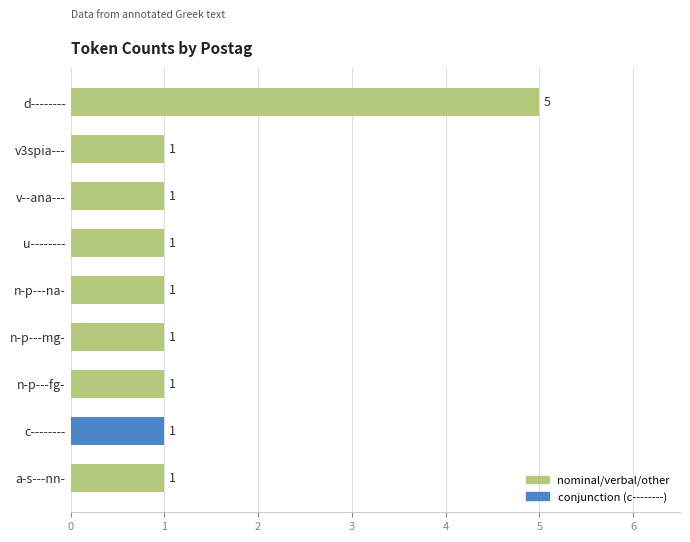

The chart shows a value of 5 at d--------. True or false?

True